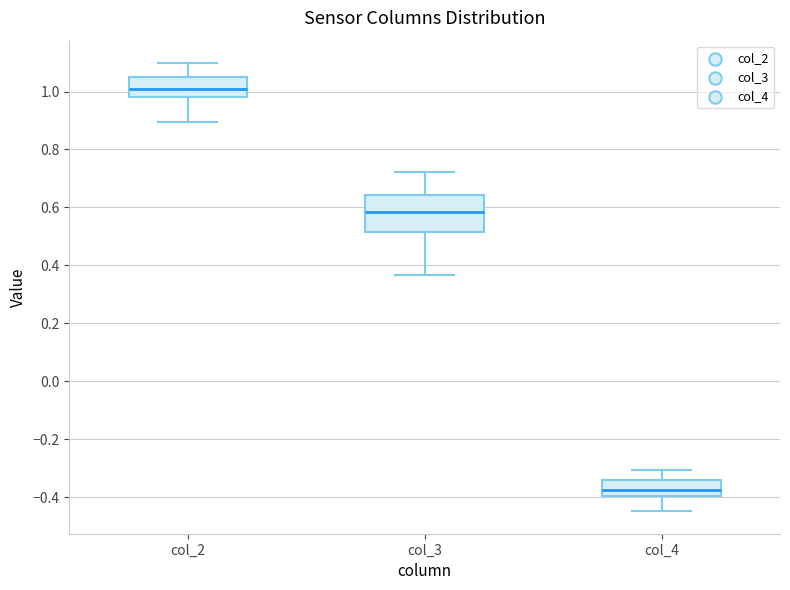

Where is the lower edge of the box for col_2 on the y-axis? The values are not printed on the chart, so give them approximately, as read against the axis.

0.98